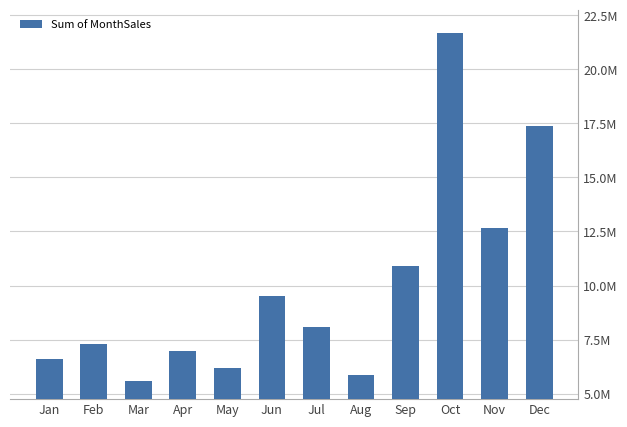

What is the value of the 7th bar from the left?

8102920.2